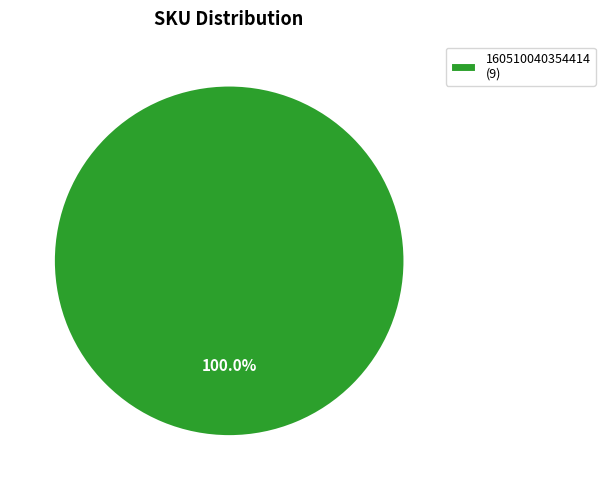

Rank the categories by value from lowest to highest.

160510040354414 (9)